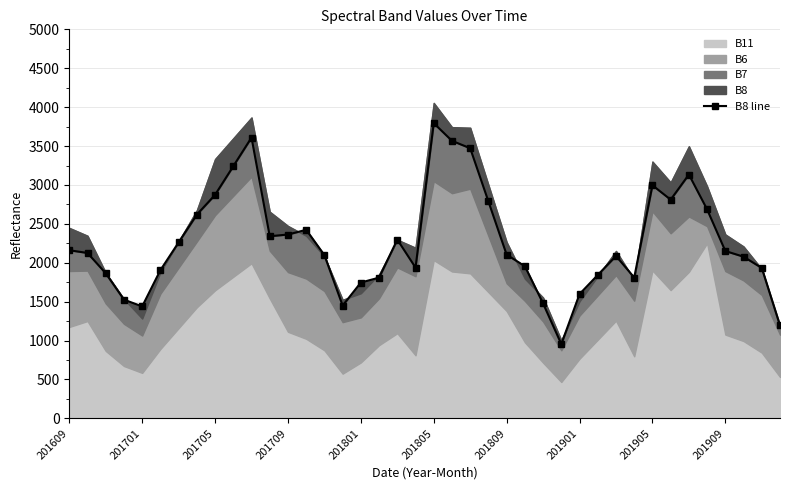

What is the sum of all values?

90530